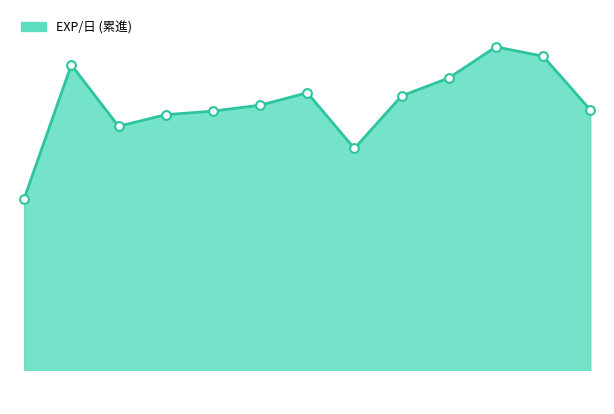

How many lines are shown in the chart?

1